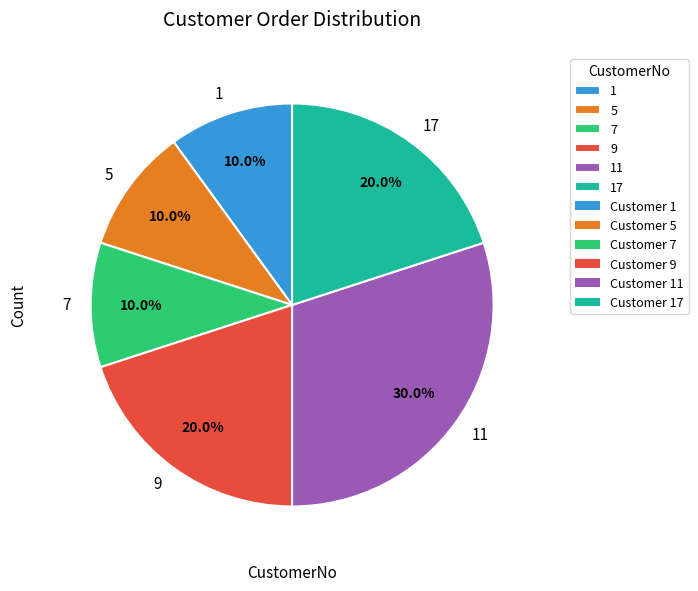

Combined, what portion of the pie is 1 and 17?

30.0%